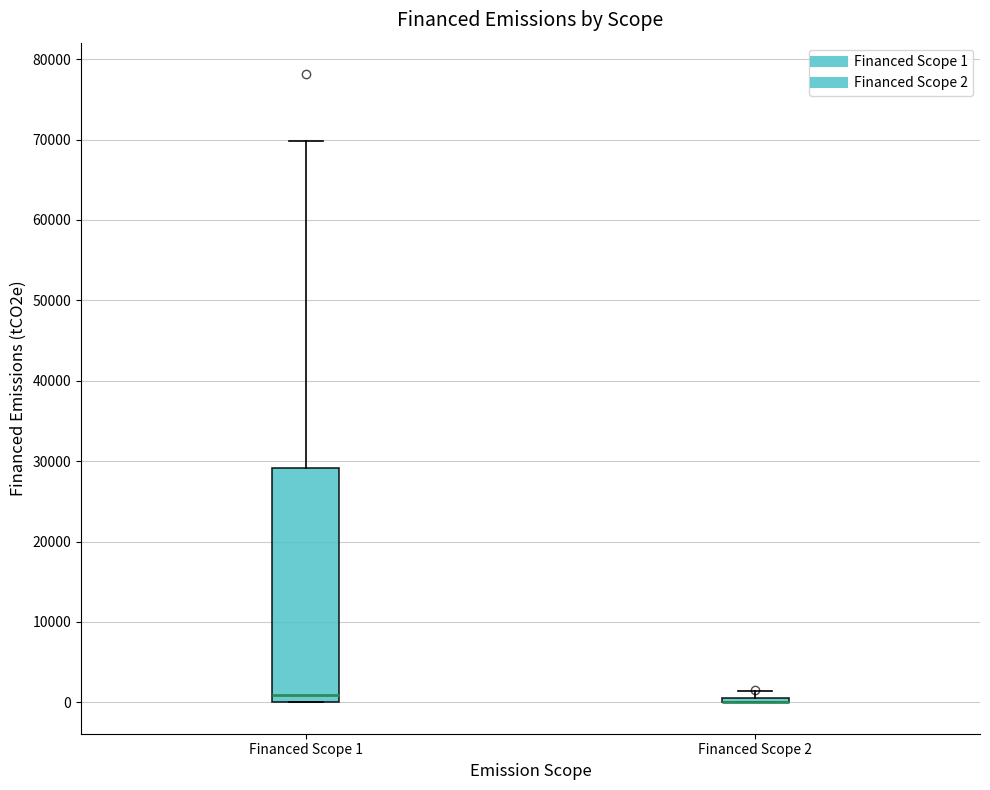

Where does the median line of the box for Financed Scope 1 sit on the y-axis? The values are not printed on the chart, so give them approximately, as read against the axis.

1000